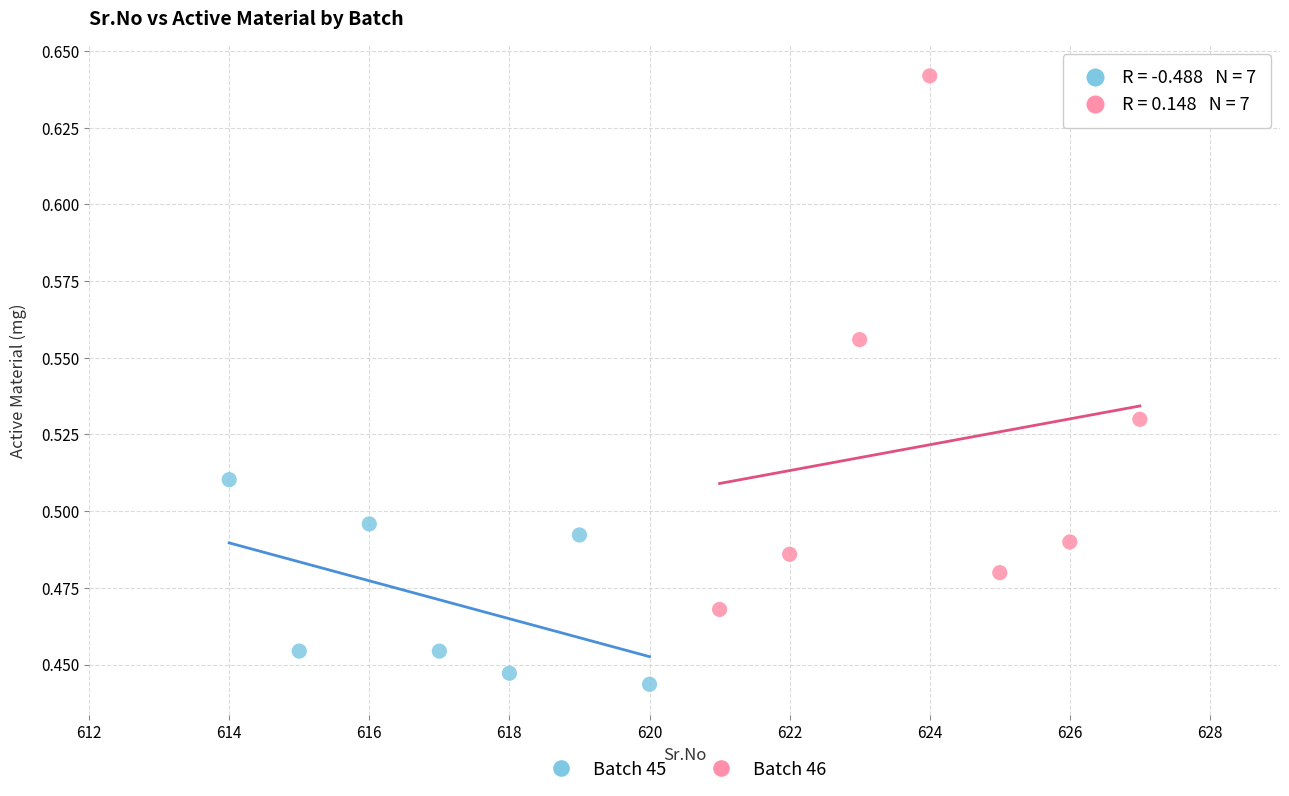

Which series has the largest Y range (max minus min)?

Batch 46